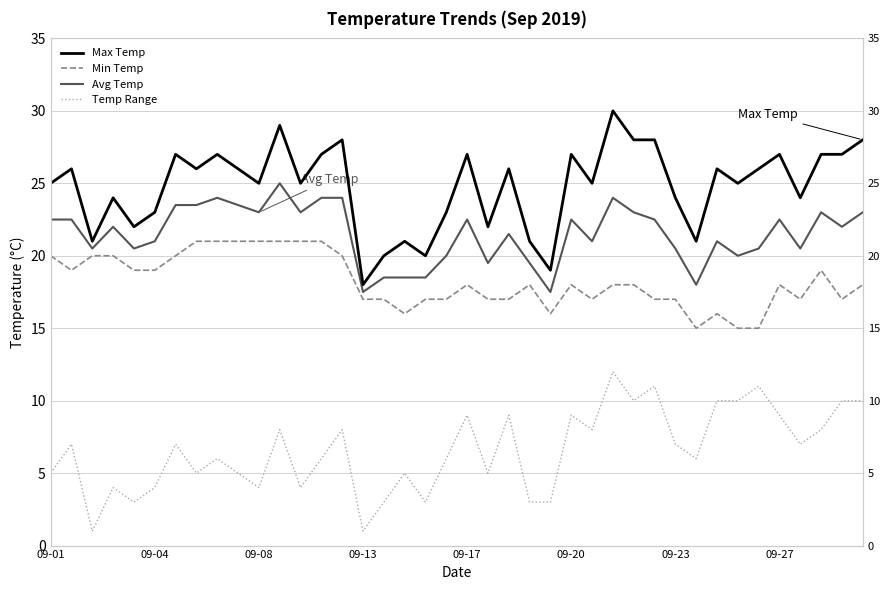

What is the total value across all series at 32?

73.0